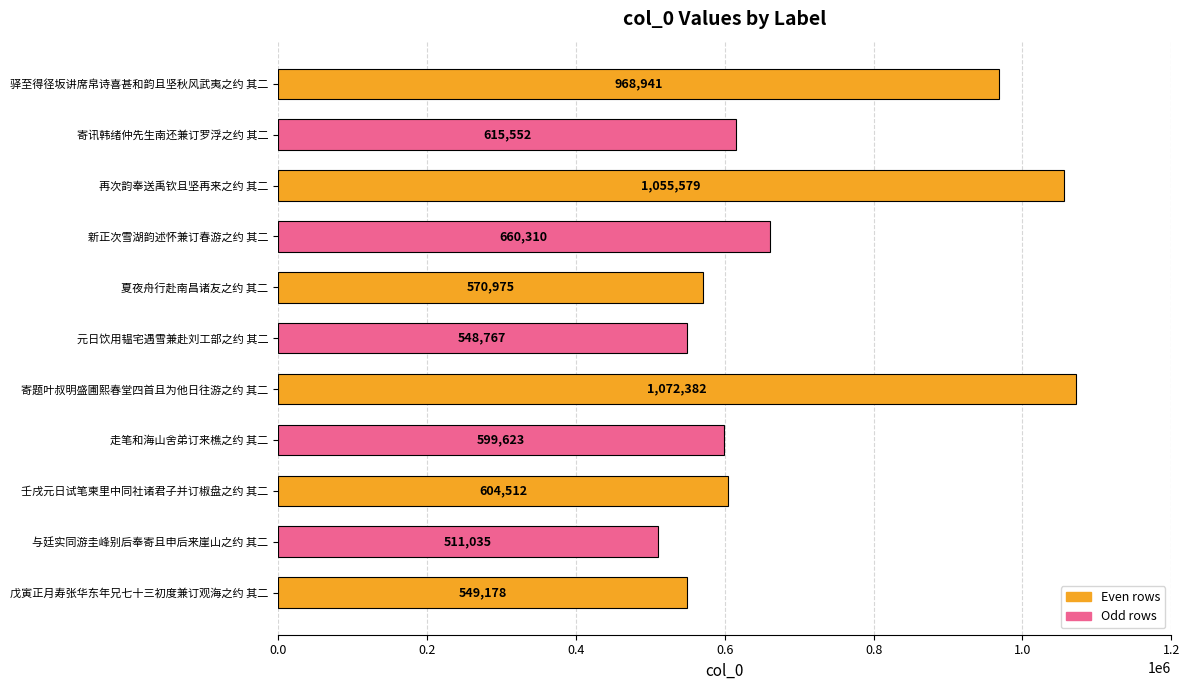

What is the sum of all values?

7756854